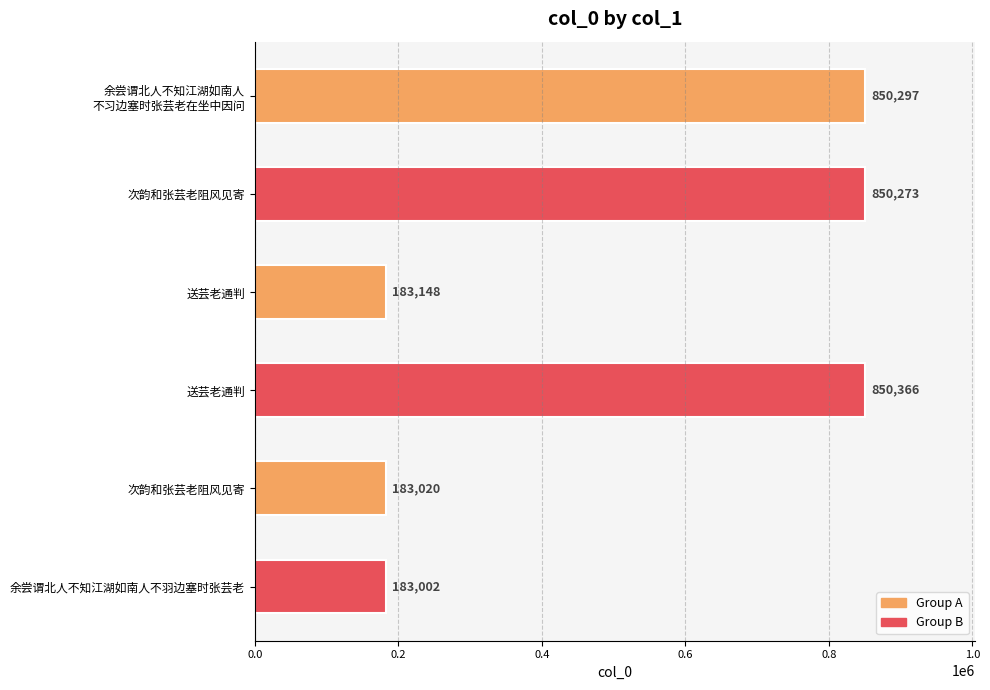

Are the bars horizontal?

Yes